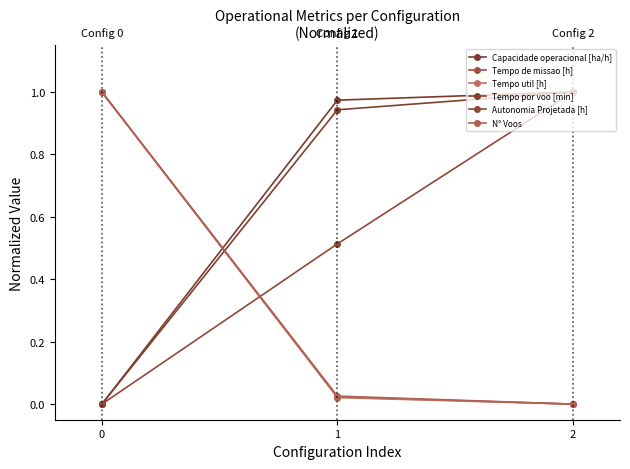

What is the difference between the highest and lowest values at 1?

1.0